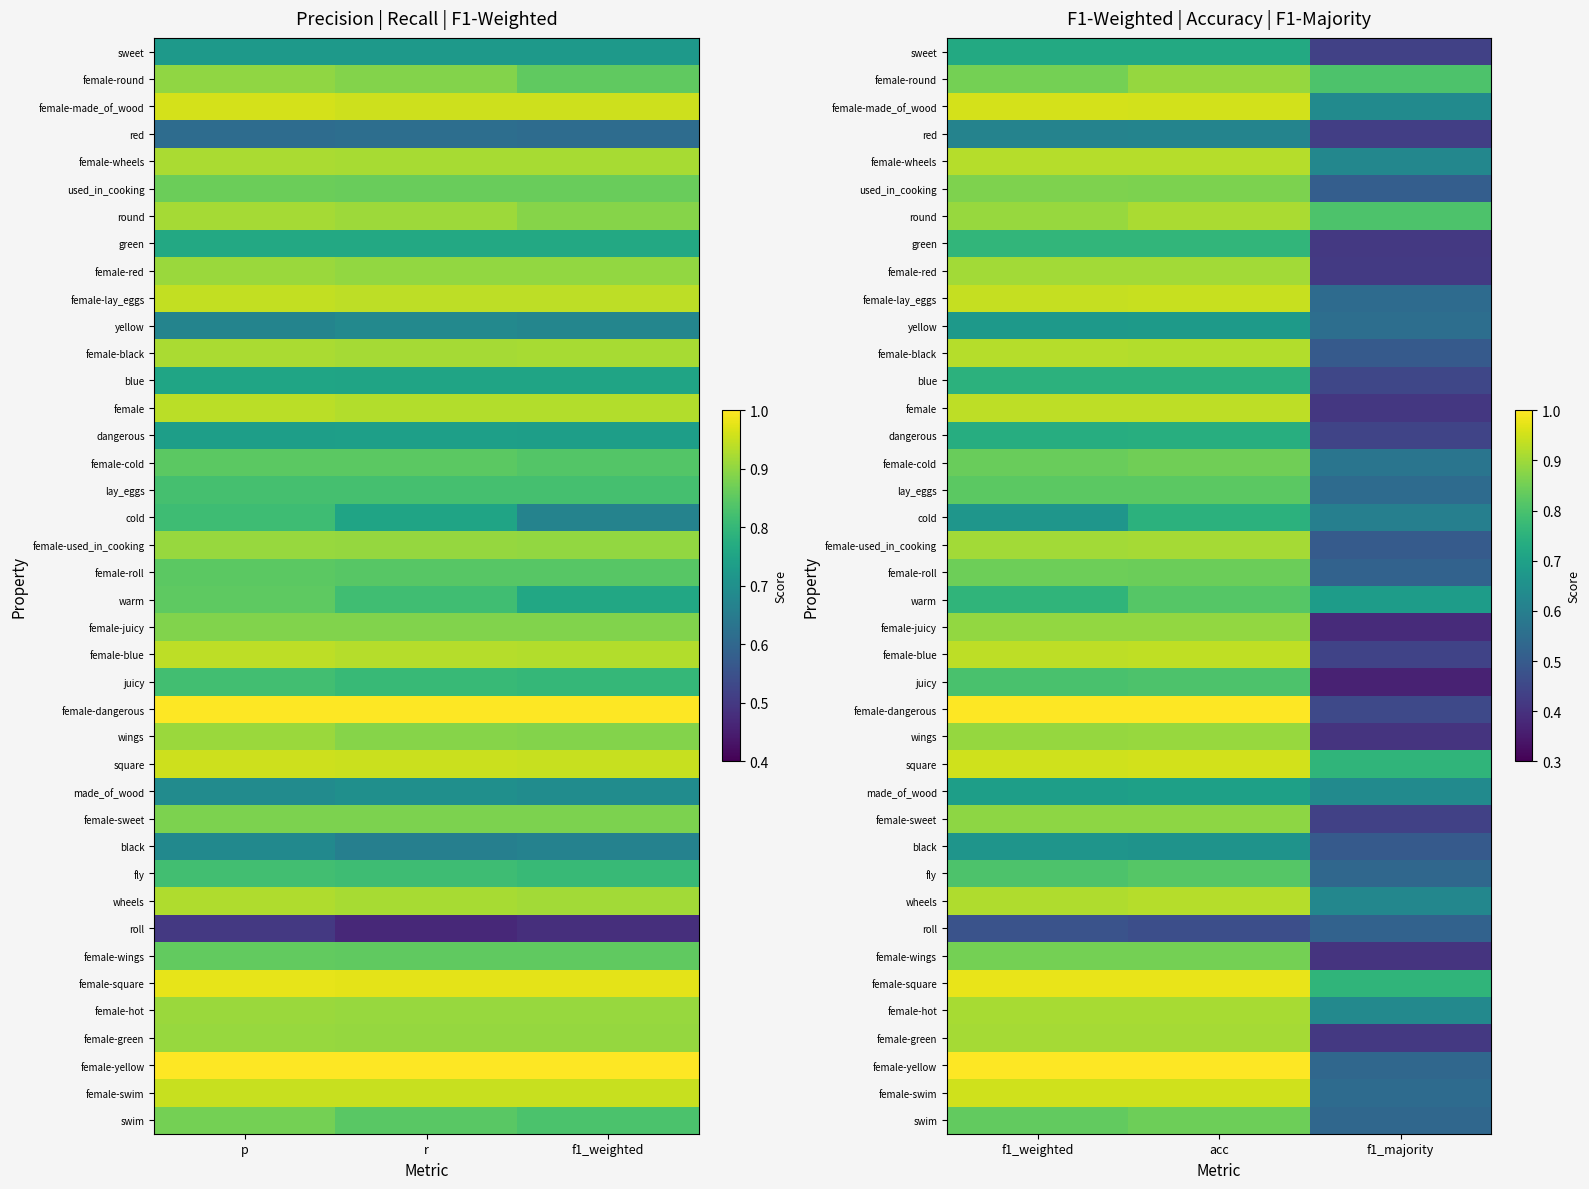

What is the minimum value for swim?

0.5